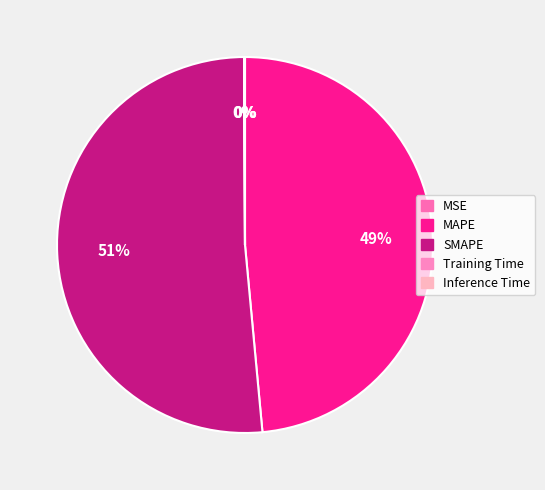

To the nearest percent, what is the average slice percentage?

20%